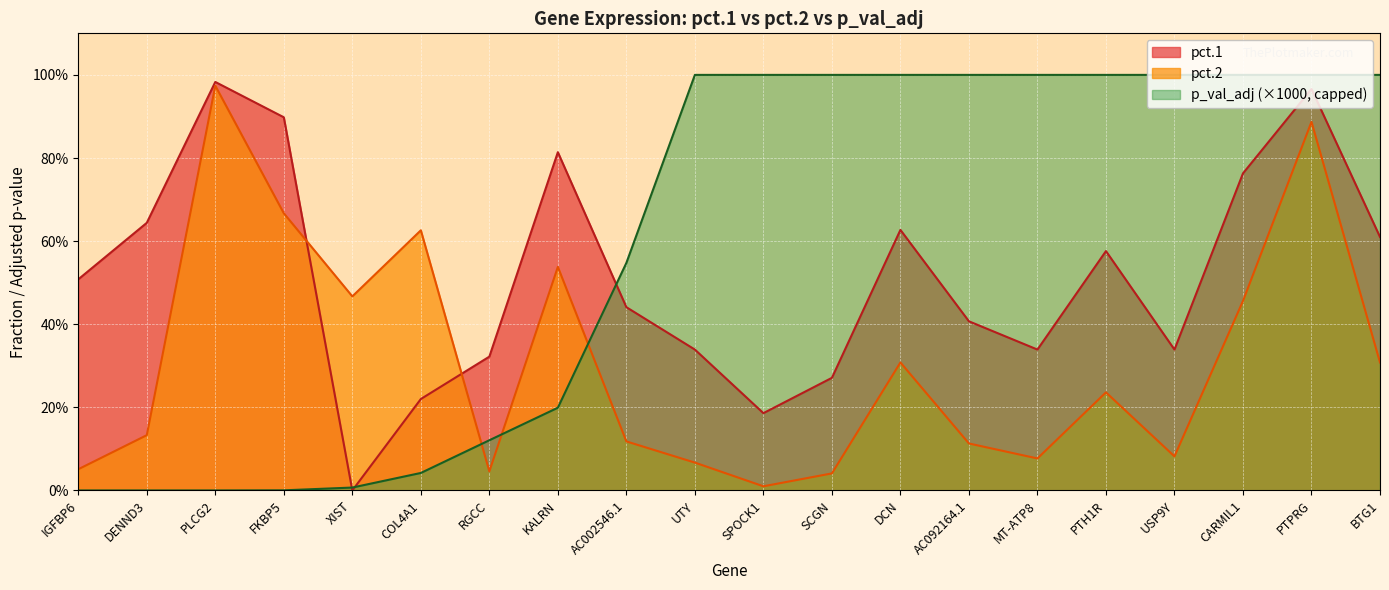

In pct.2, how many points are higher than both neighbors (excluding endpoints)?

6